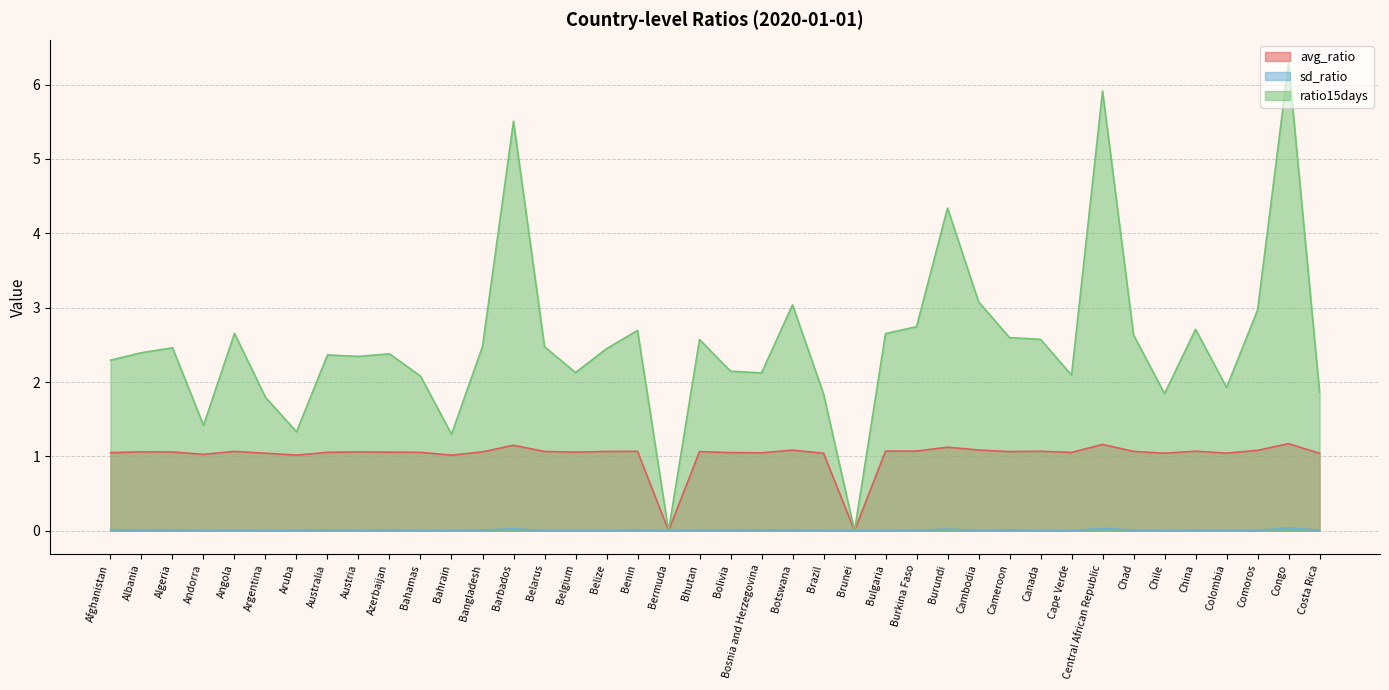

What is the spread (max minus min) of values at Burundi?

4.3